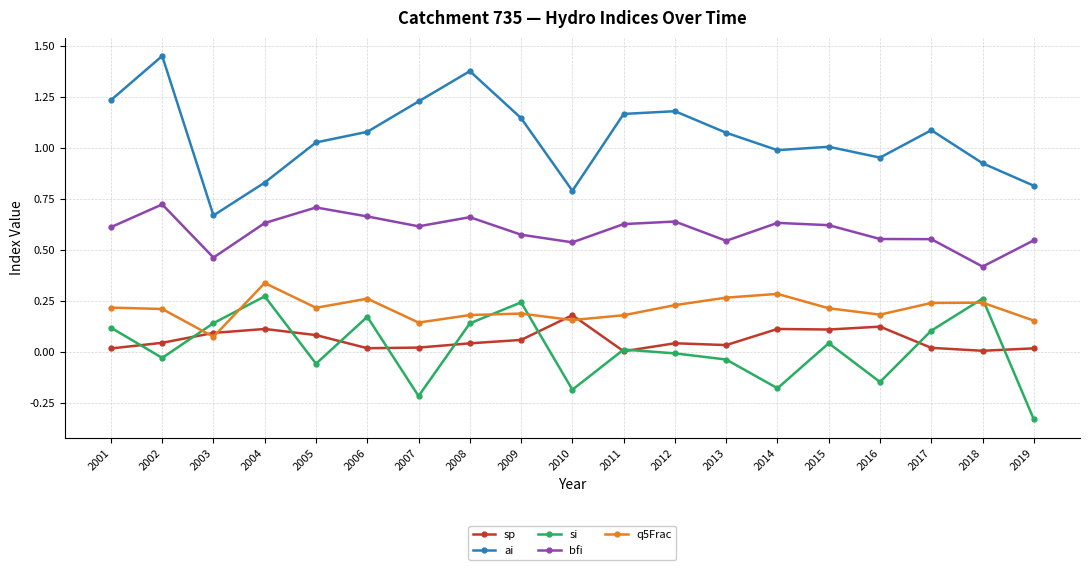

Is the value of q5Frac at 2009 greater than the value of sp at 2017?

Yes